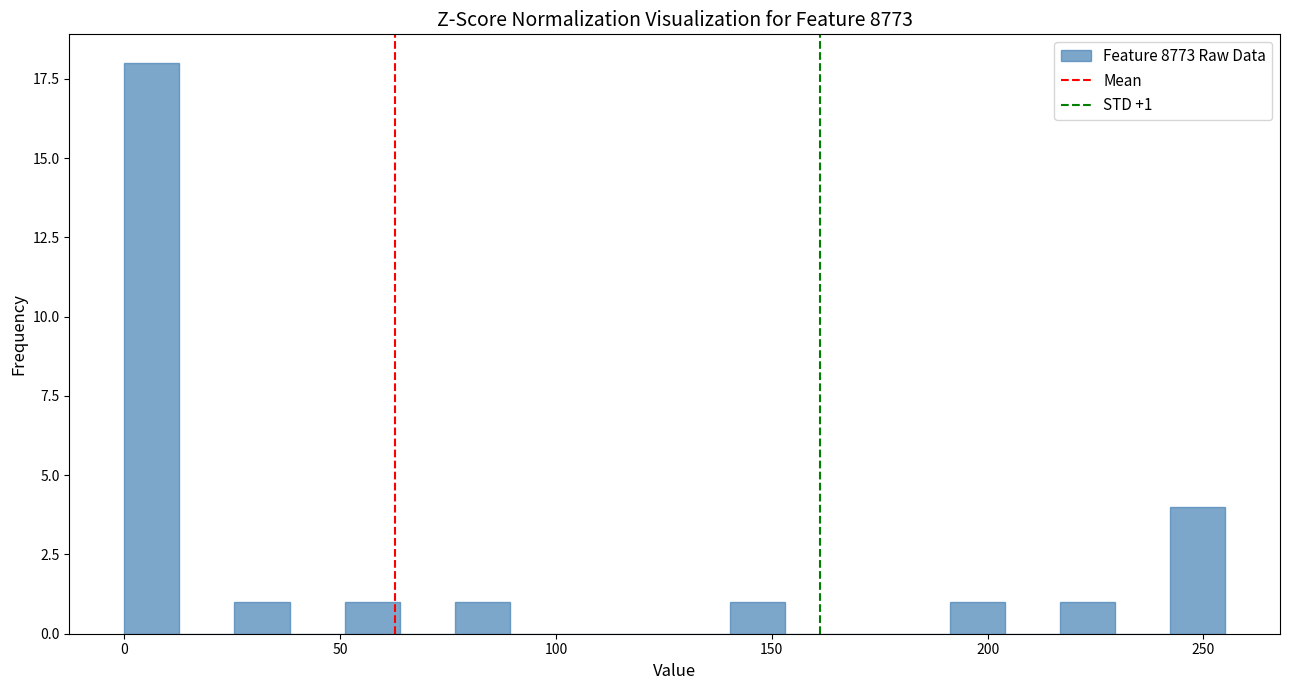

Around what value on the x-axis is the tallest bar? Give the approximate position of its centre, as read against the axis.

5